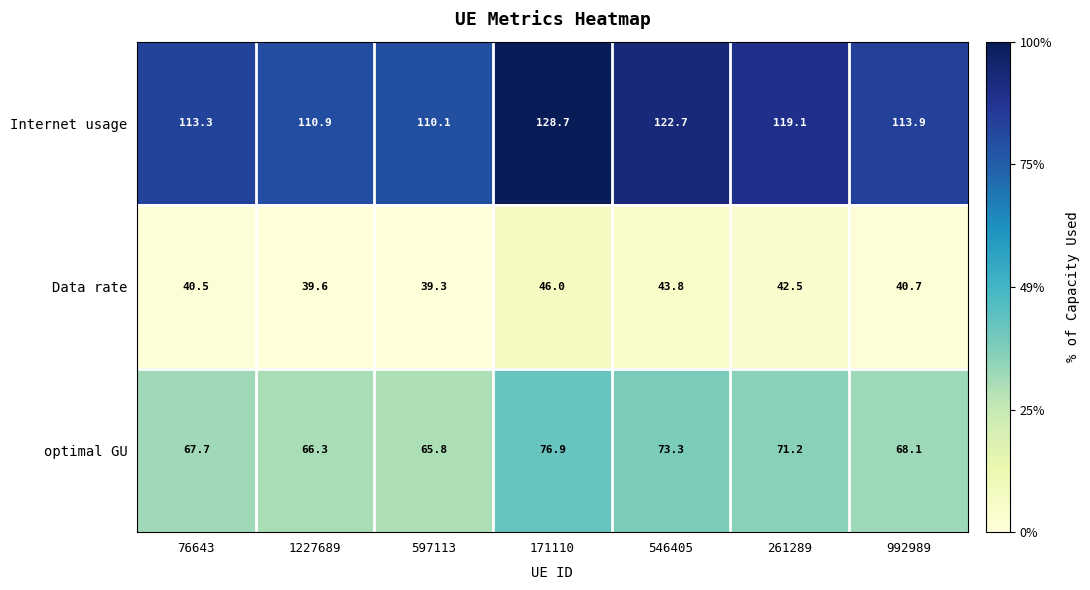

What is the sum of the Data rate values at 171110 and 992989?

86.7